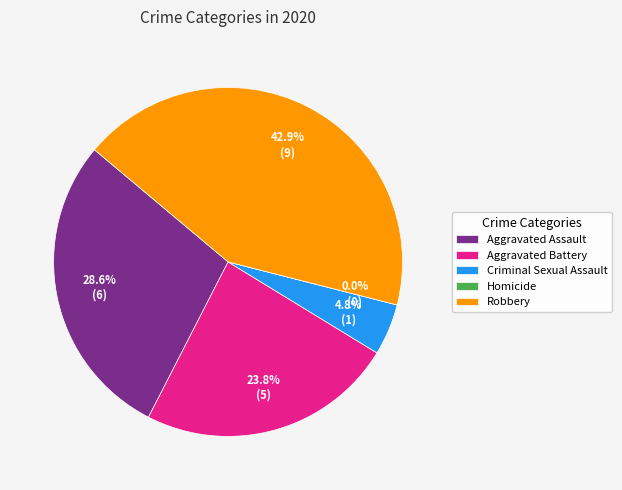

How many segments does this pie chart have?

5